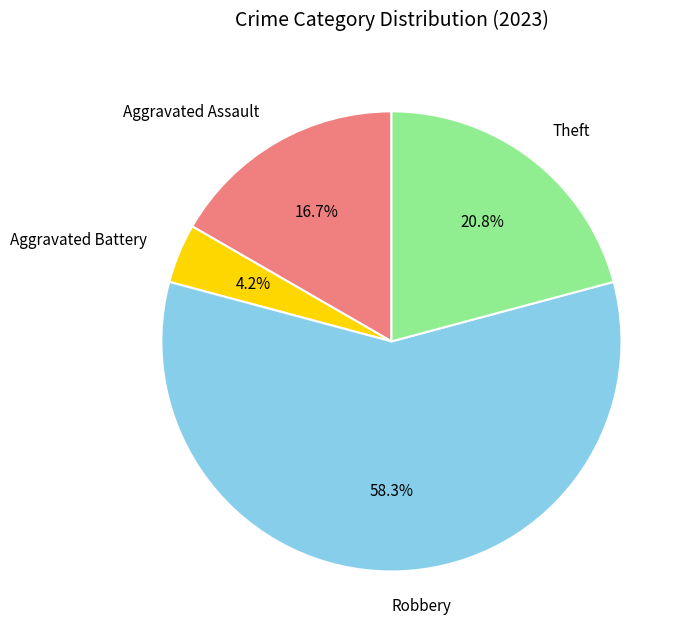

To the nearest percent, what portion does Robbery represent?

58%